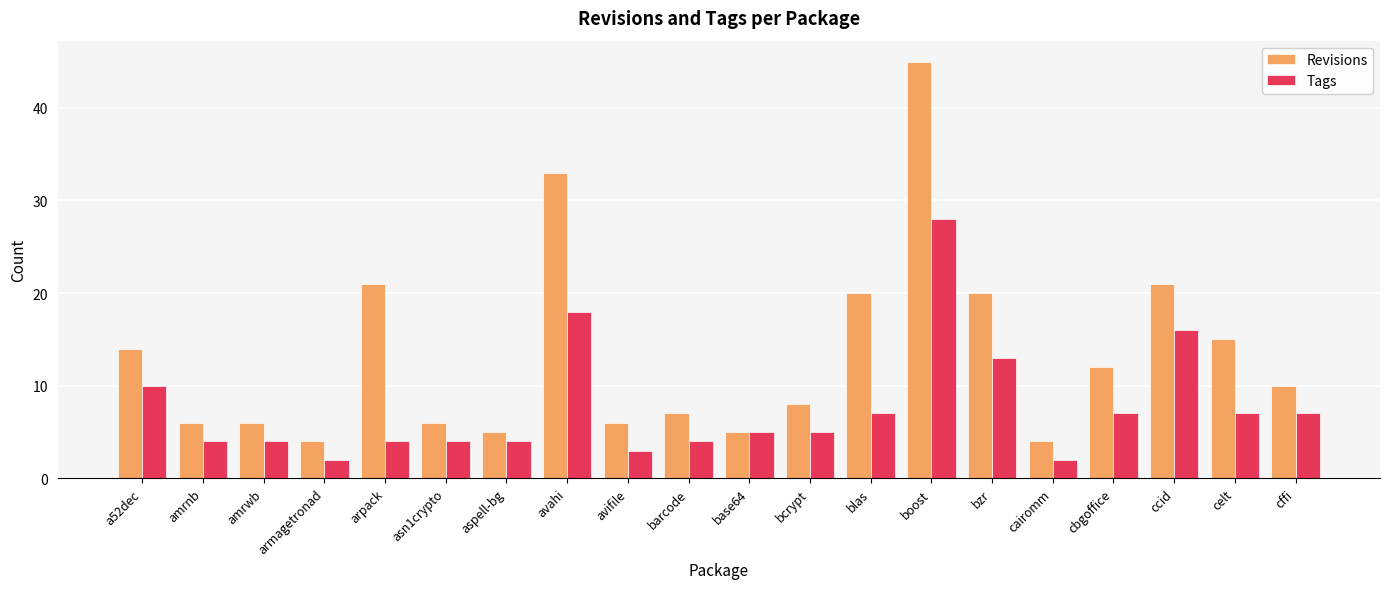

Where does the Tags series first go above 5?

a52dec